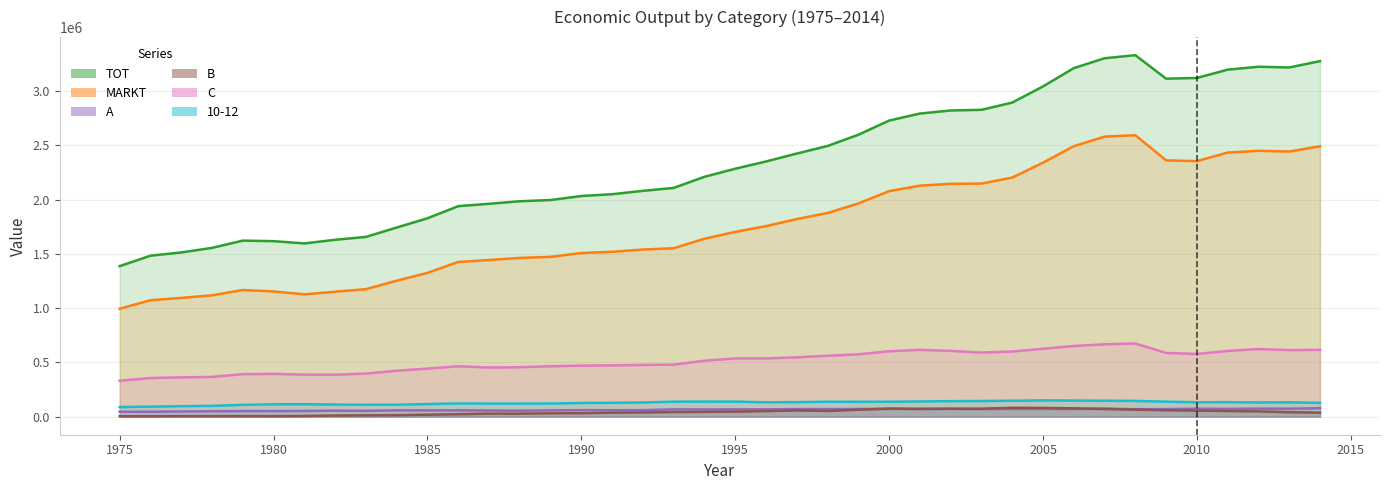

True or false: A and C cross at least once.

False